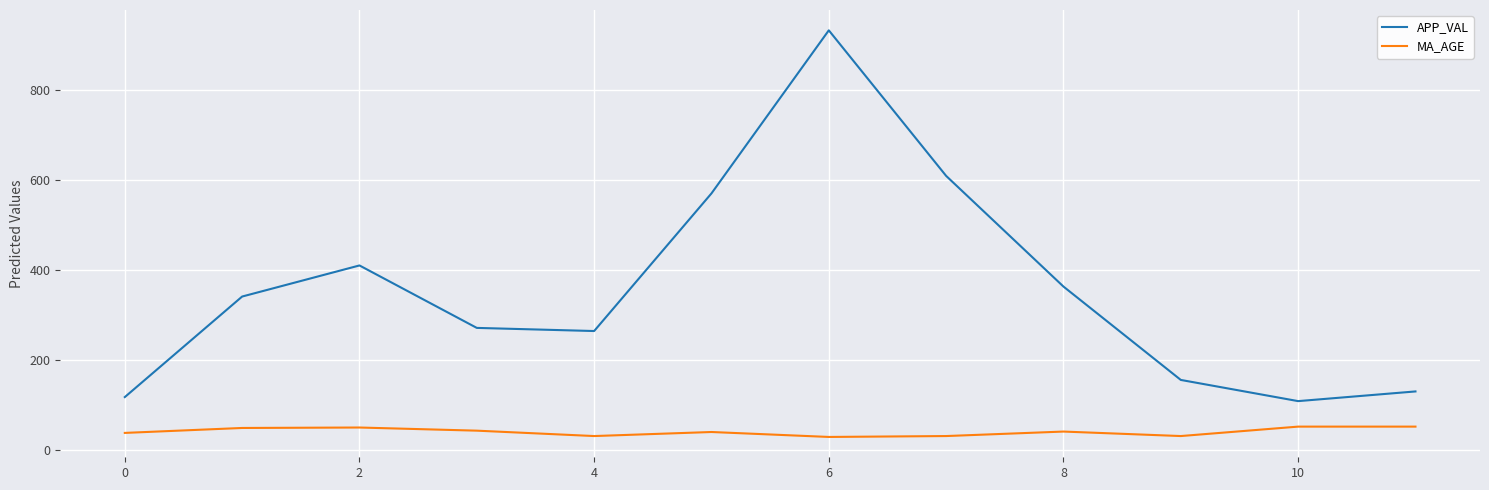

Is this an area chart (filled region under the line)?

No